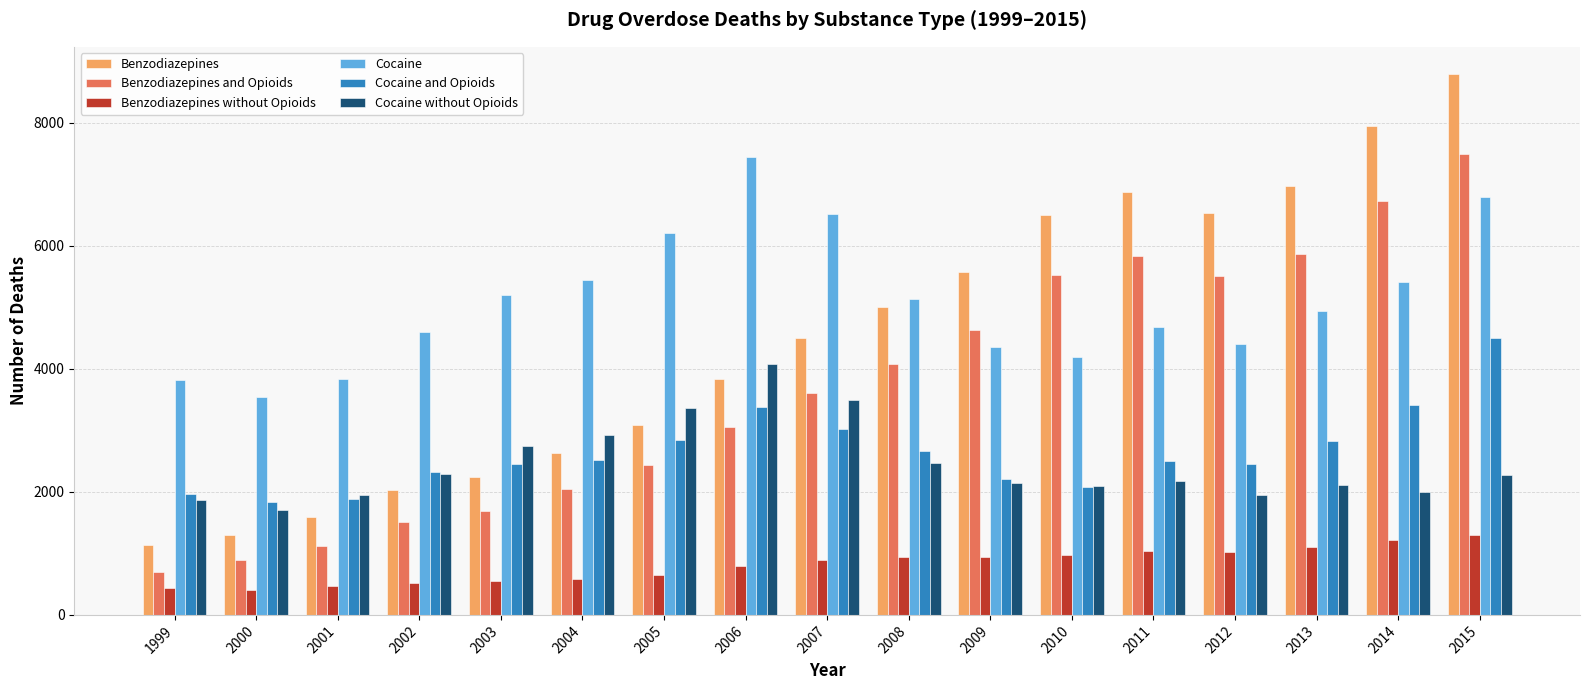

At which label does Cocaine reach its minimum?

2000